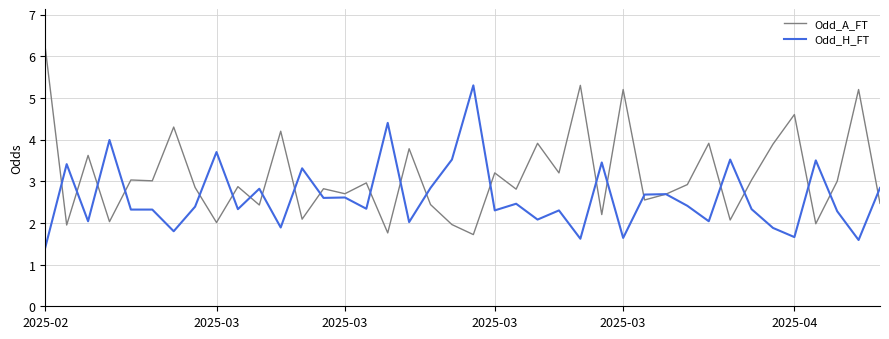

Which series has the widest spread of values?

Odd_A_FT